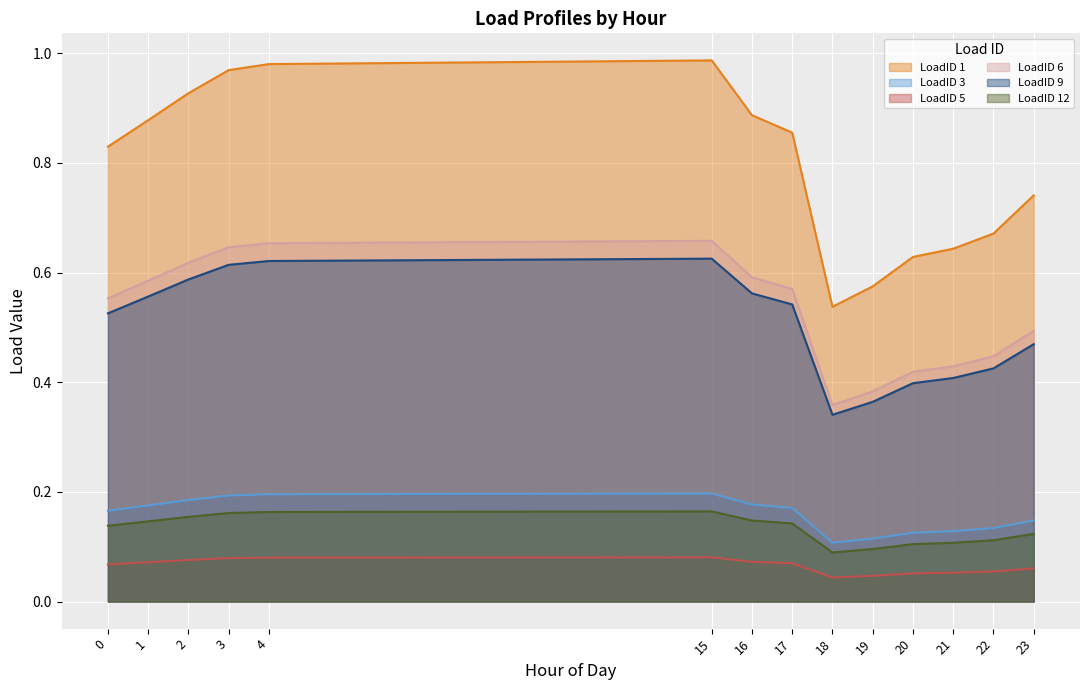

Which series has the widest spread of values?

LoadID 1